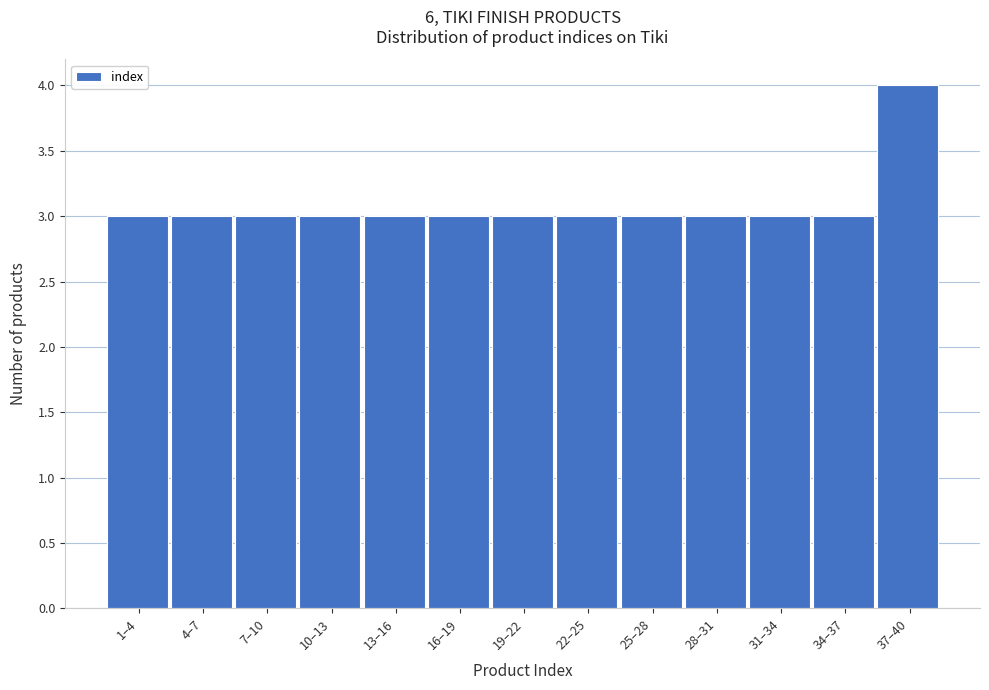

Reading left to right, list all the values displayed in this chart.

1–4=3	4–7=3	7–10=3	10–13=3	13–16=3	16–19=3	19–22=3	22–25=3	25–28=3	28–31=3	31–34=3	34–37=3	37–40=4